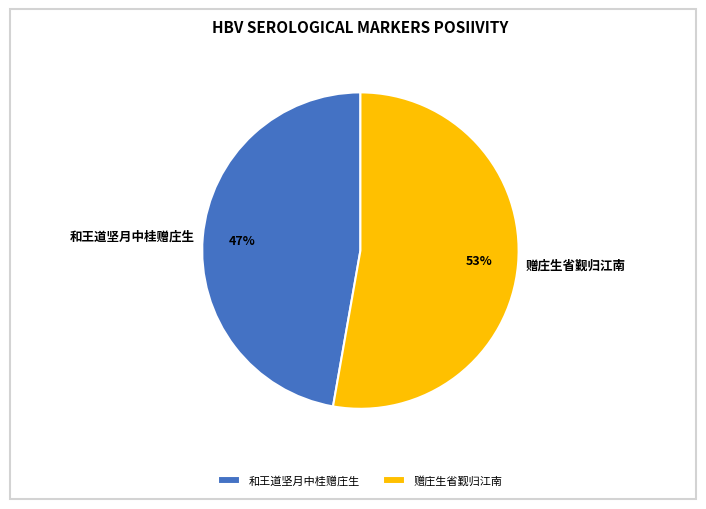

Rank the categories by value from lowest to highest.

和王道坚月中桂赠庄生, 赠庄生省觐归江南